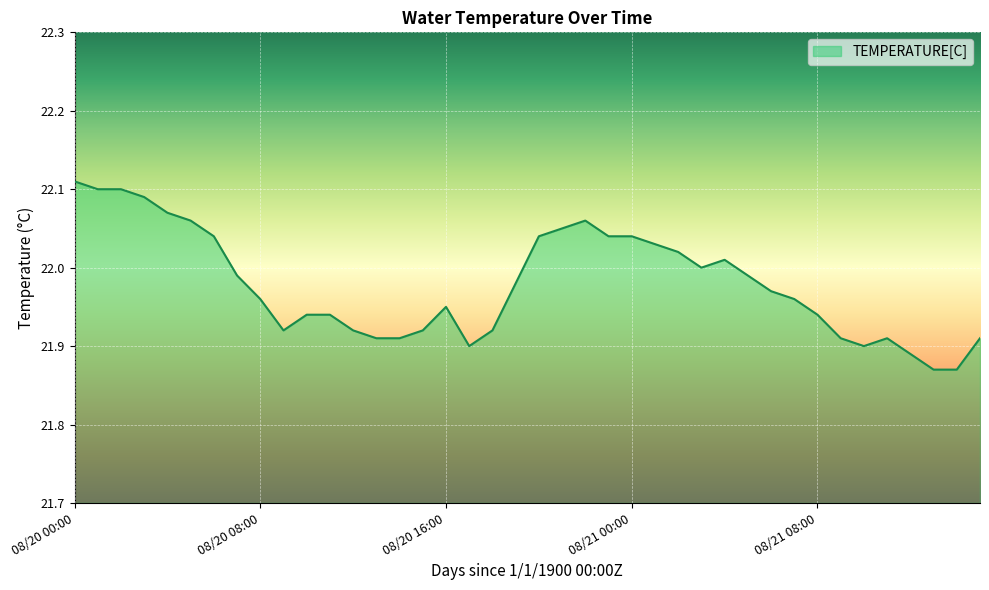

List the labels in order of value, largest first.

08/20 00:00, 08/20 01:00, 08/20 02:00, 08/20 03:00, 08/20 04:00, 08/20 05:00, 08/20 22:00, 08/20 21:00, 08/20 06:00, 08/20 20:00, 08/20 23:00, 08/21 00:00, 08/21 01:00, 08/21 02:00, 08/21 04:00, 08/21 03:00, 08/20 07:00, 08/21 05:00, 08/20 19:00, 08/21 06:00, 08/20 08:00, 08/21 07:00, 08/20 16:00, 08/20 10:00, 08/20 11:00, 08/21 08:00, 08/20 09:00, 08/20 12:00, 08/20 15:00, 08/20 18:00, 08/20 13:00, 08/20 14:00, 08/21 09:00, 08/21 11:00, 08/21 15:00, 08/20 17:00, 08/21 10:00, 08/21 12:00, 08/21 13:00, 08/21 14:00